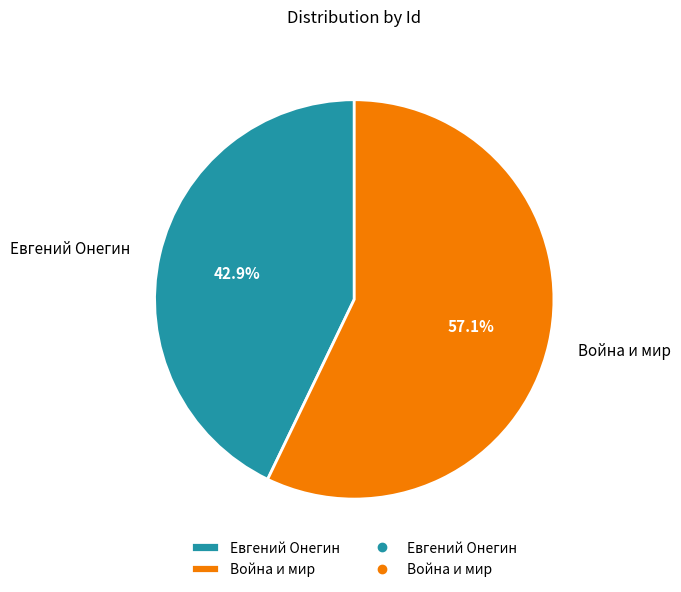

What percentage is the Война и мир slice, to the nearest percent?

57%